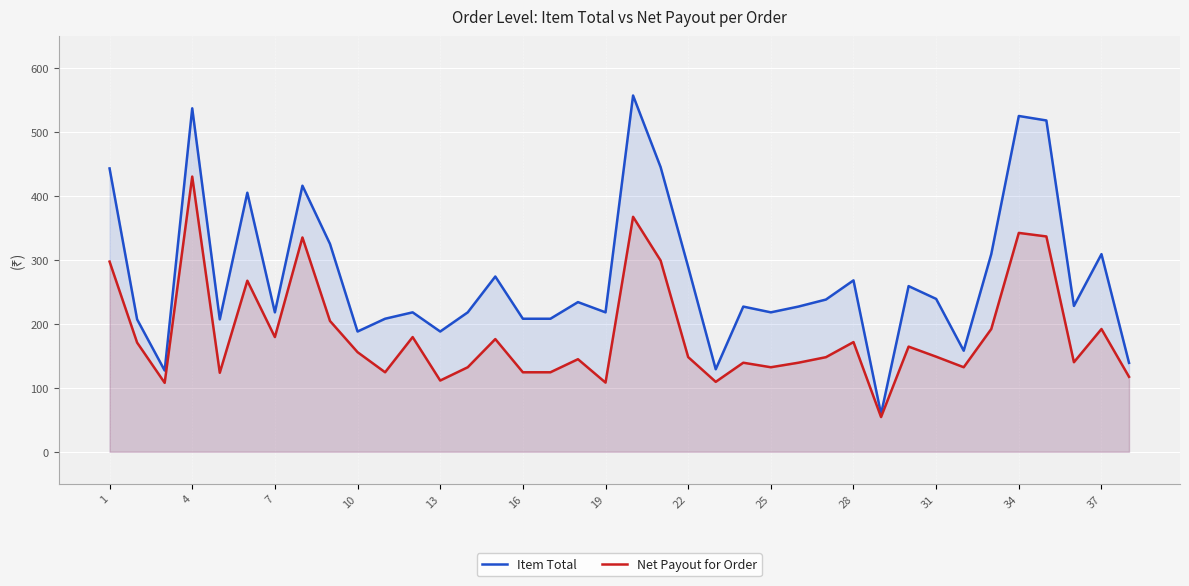

Which series has the largest total across all categories?

Item Total